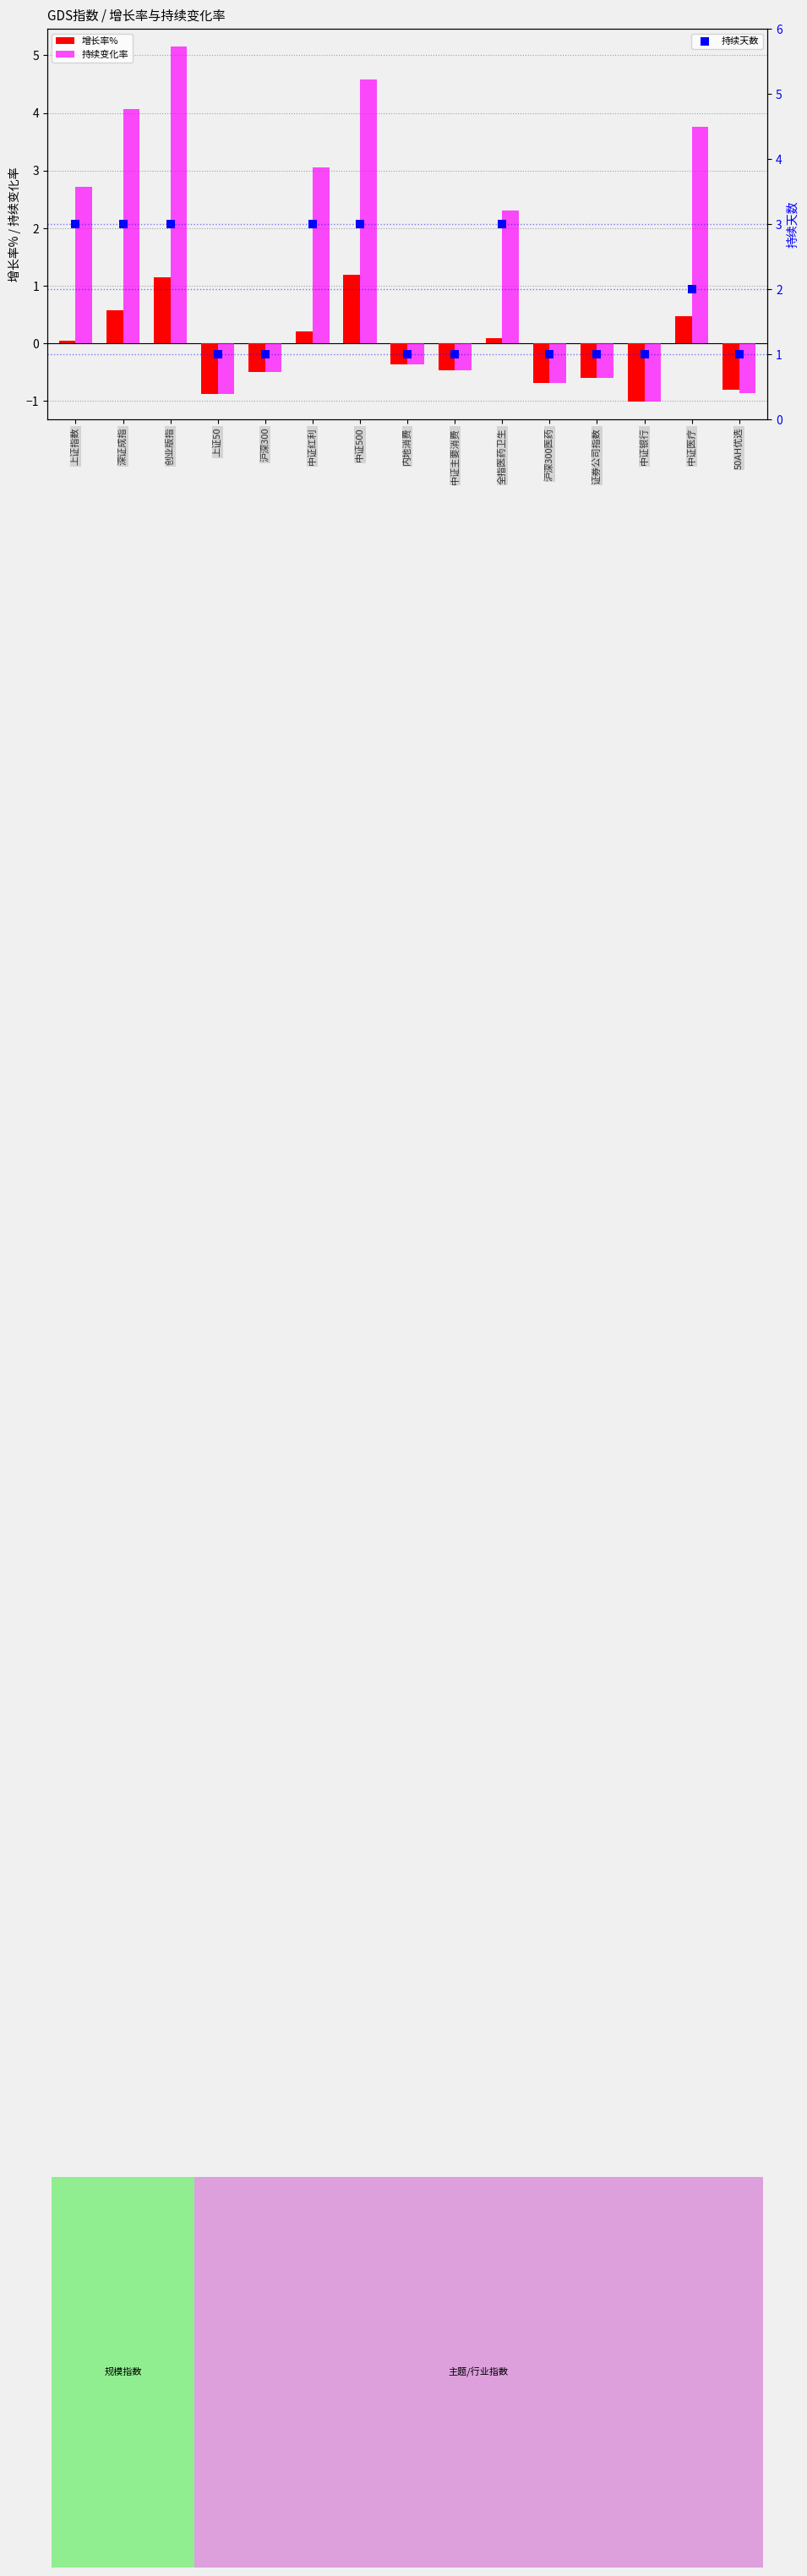

At how many categories does at least one series exceed 4?

3